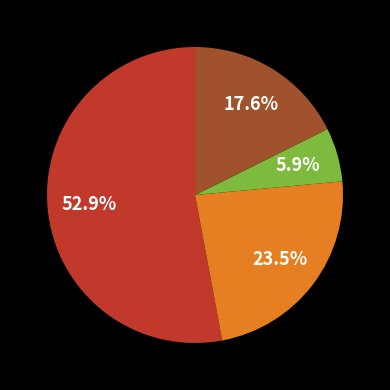

Is there any slice that represents more than half of the pie?

Yes